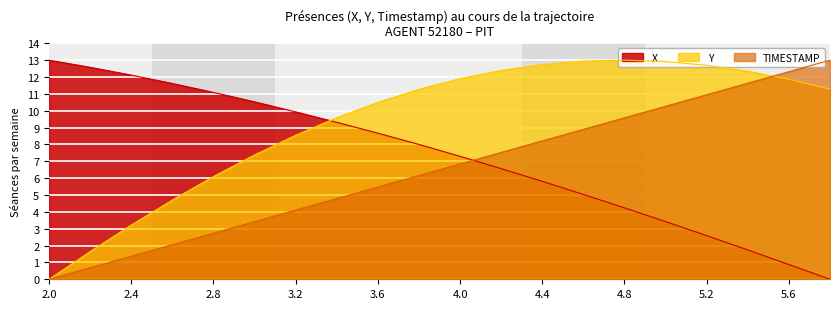

At which category is the sum across all series the highest?

4.6